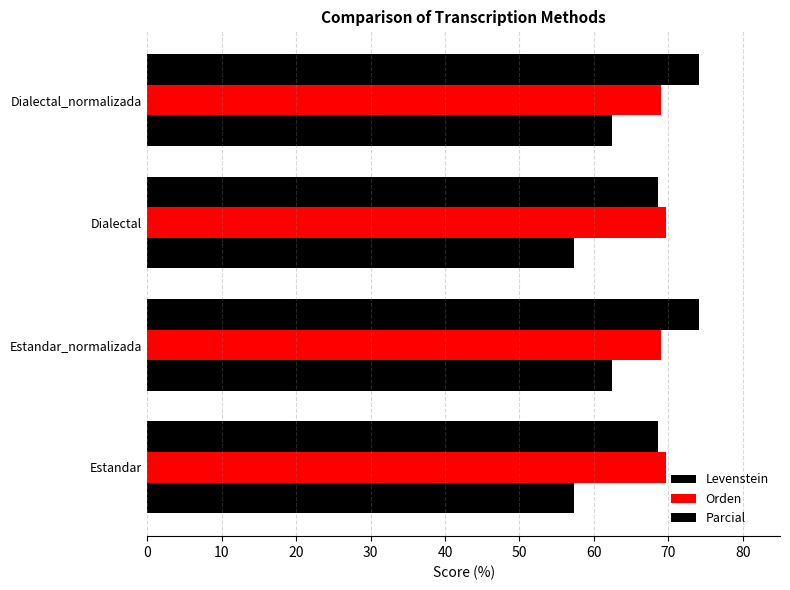

How many data points in Levenstein are less than 62?

2